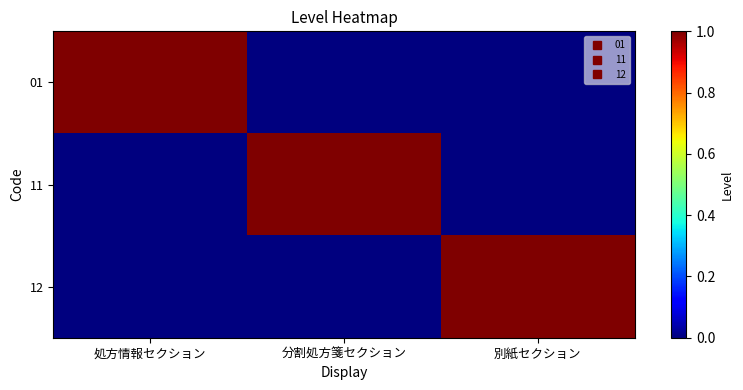

What is the difference between the highest and lowest values at 別紙セクション?

1